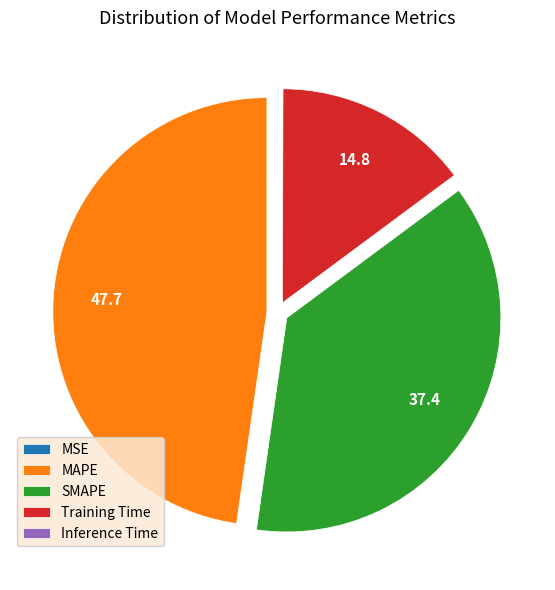

Which slice is the largest?

MAPE